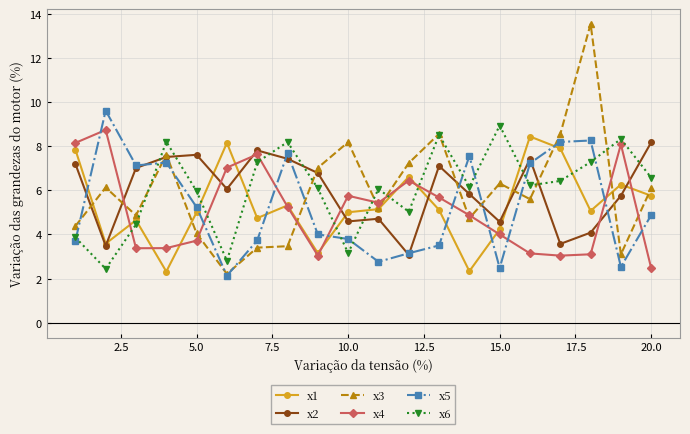

How many distinct data groups are displayed?

6